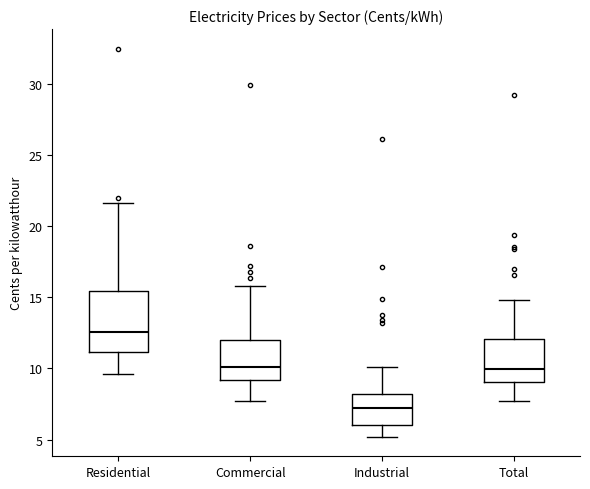

Reading left to right, read every box against the y-axis: the position of its median line, the range the box covers, and the ends of its whiskers. The values are not printed on the chart, so give them approximately, as read against the axis.

Residential: median 12.5, box 11.0 to 15.5, whiskers 9.5 to 21.5
Commercial: median 10.0, box 9.0 to 12.0, whiskers 7.5 to 16.0
Industrial: median 7.0, box 6.0 to 8.0, whiskers 5.0 to 10.0
Total: median 10.0, box 9.0 to 12.0, whiskers 7.5 to 15.0